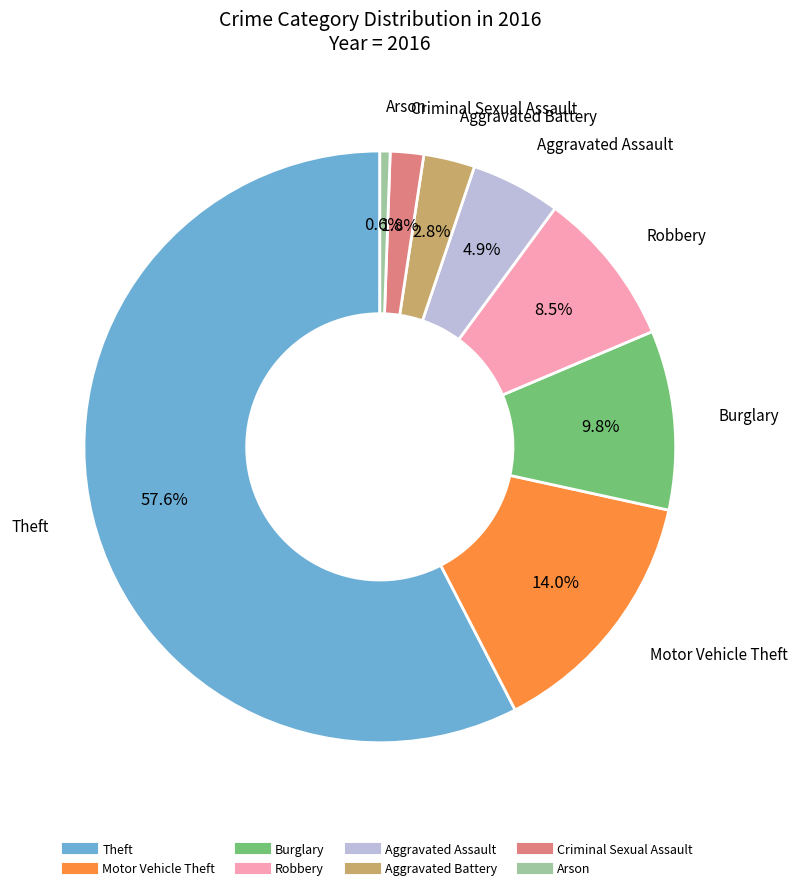

Which has a higher value, Aggravated Battery or Theft?

Theft